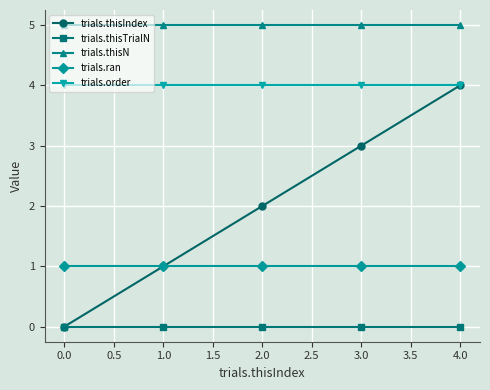

The trials.thisIndex series shows 1 at 0.0. True or false?

False